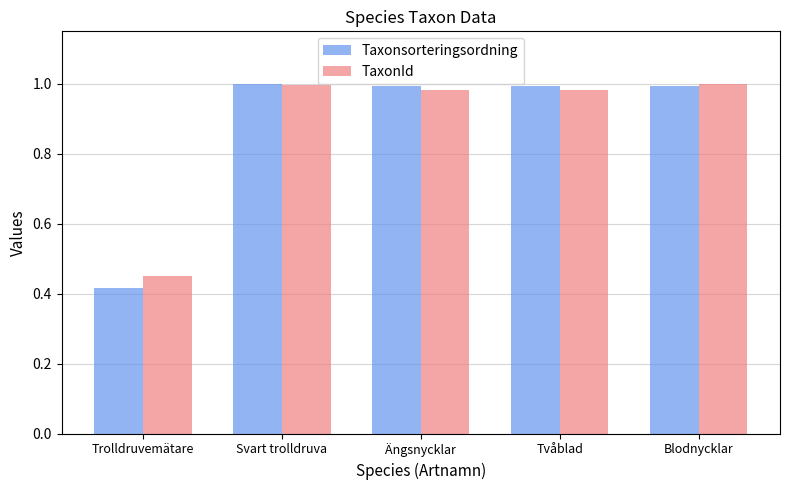

Where is Taxonsorteringsordning nearest to the value 0?

Trolldruvemätare